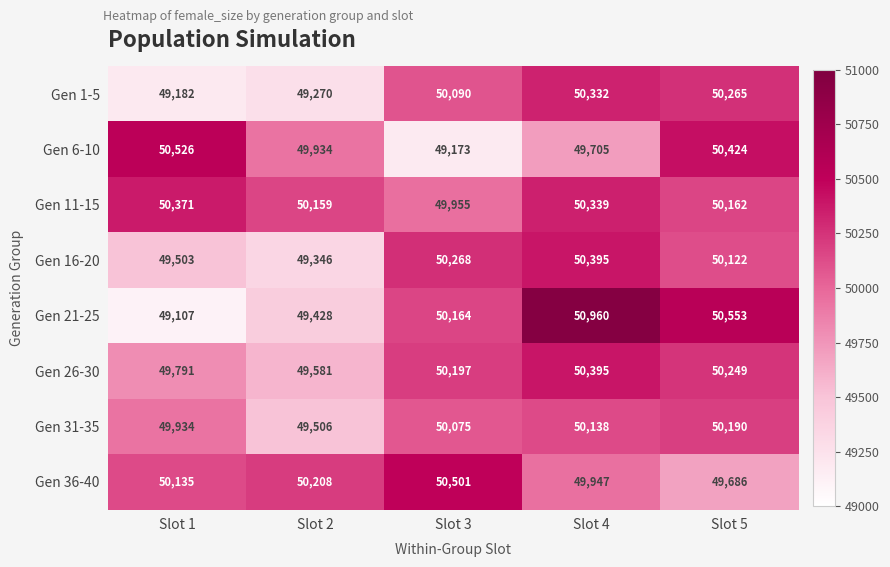

What is the difference between the second highest and minimum values in the Gen 16-20 series?

922